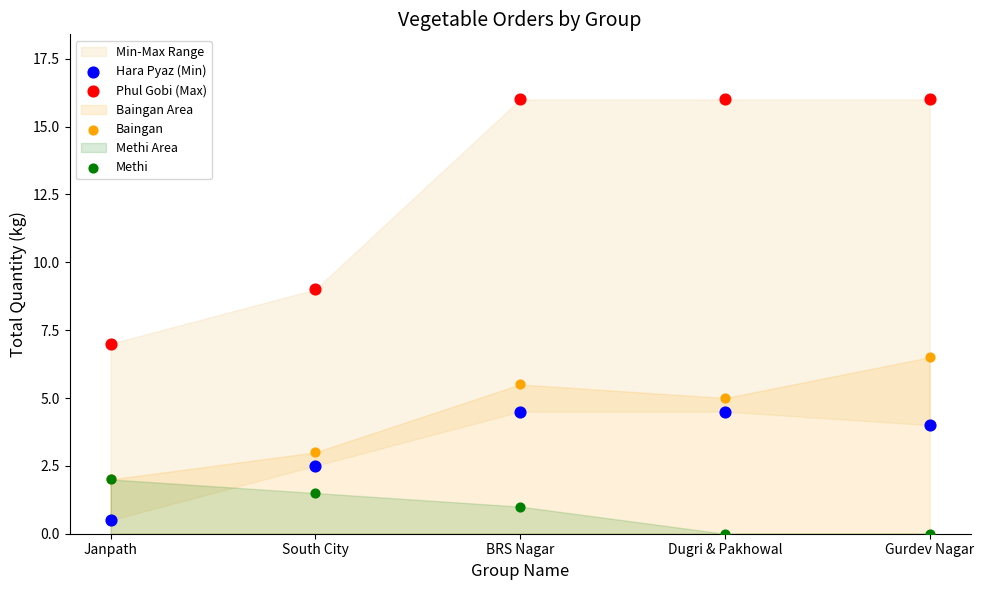

In the Phul Gobi (Max) series, what Y value is closest to 11?

9.0